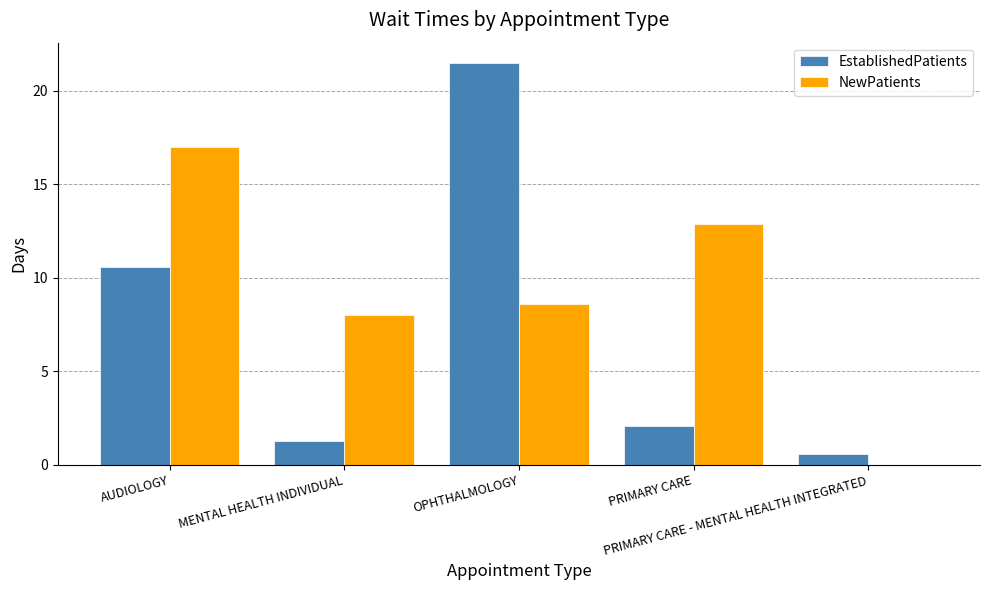

What is the maximum value shown in the chart?

21.5